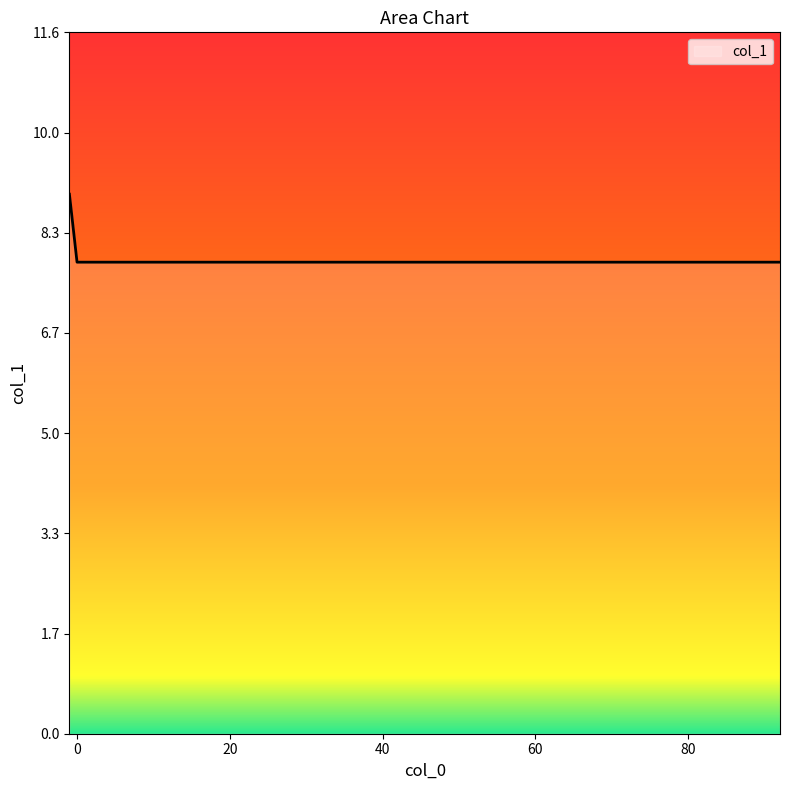

Count the values in the range 7 to 8.

6